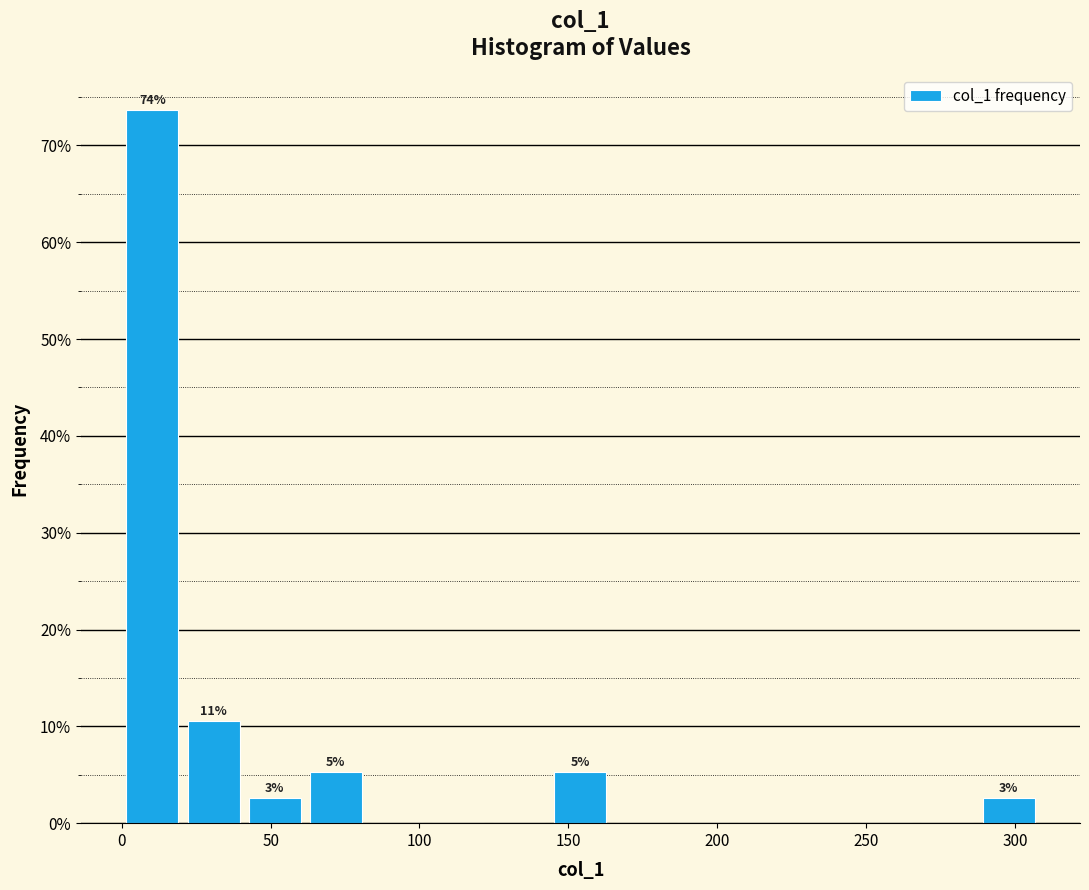

Over which range of the x-axis is the bar tallest?

0 to 20